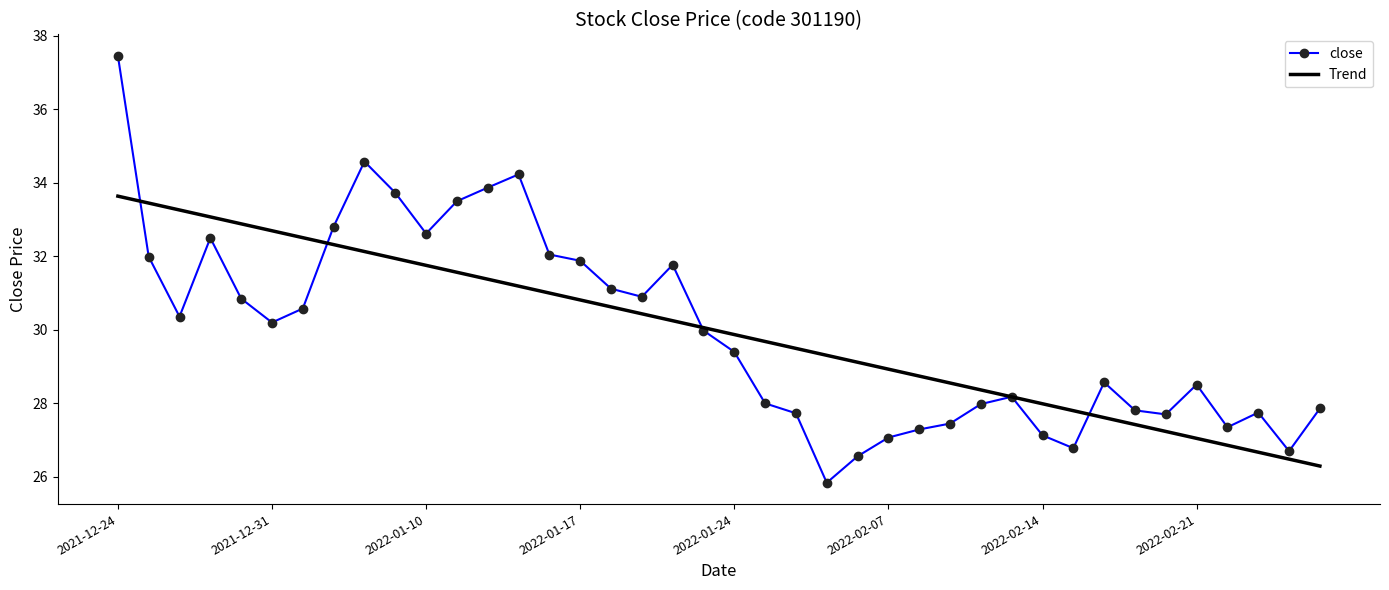

List the series in order of their peak value, highest first.

close, Trend